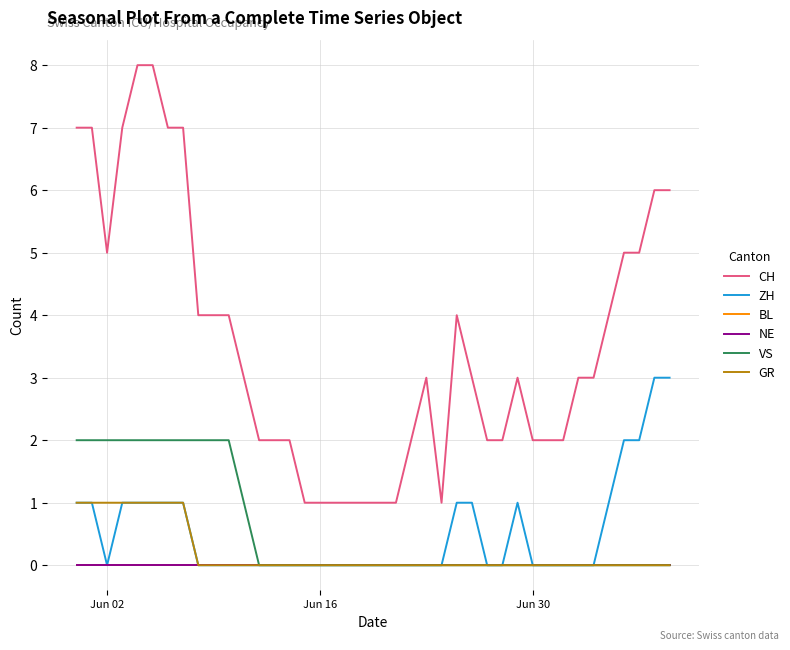

Does the chart have visible grid lines?

Yes